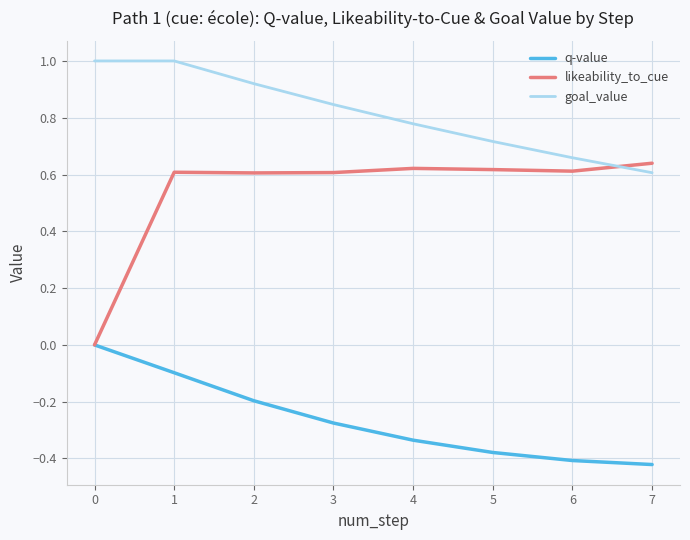

Between which two adjacent categories do goal_value and likeability_to_cue first intersect?

6 and 7